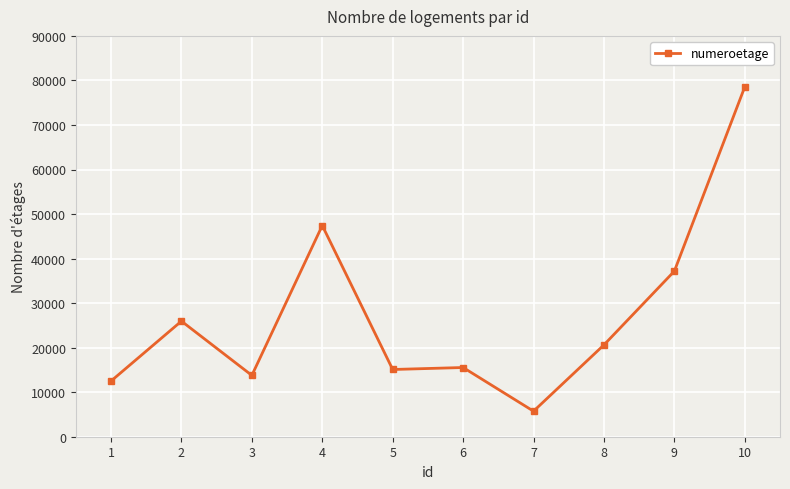

What is the value of the 9th point from the left?

37183